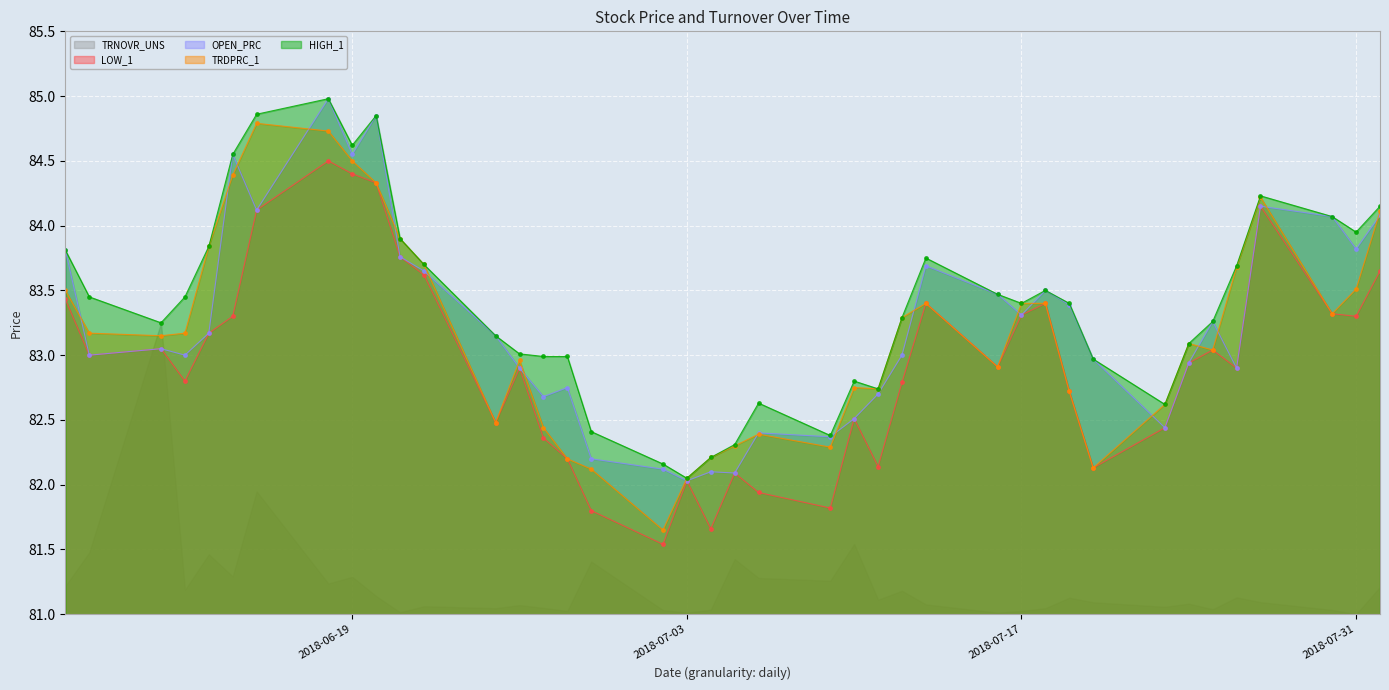

True or false: LOW_1 and HIGH_1 cross at least once.

False